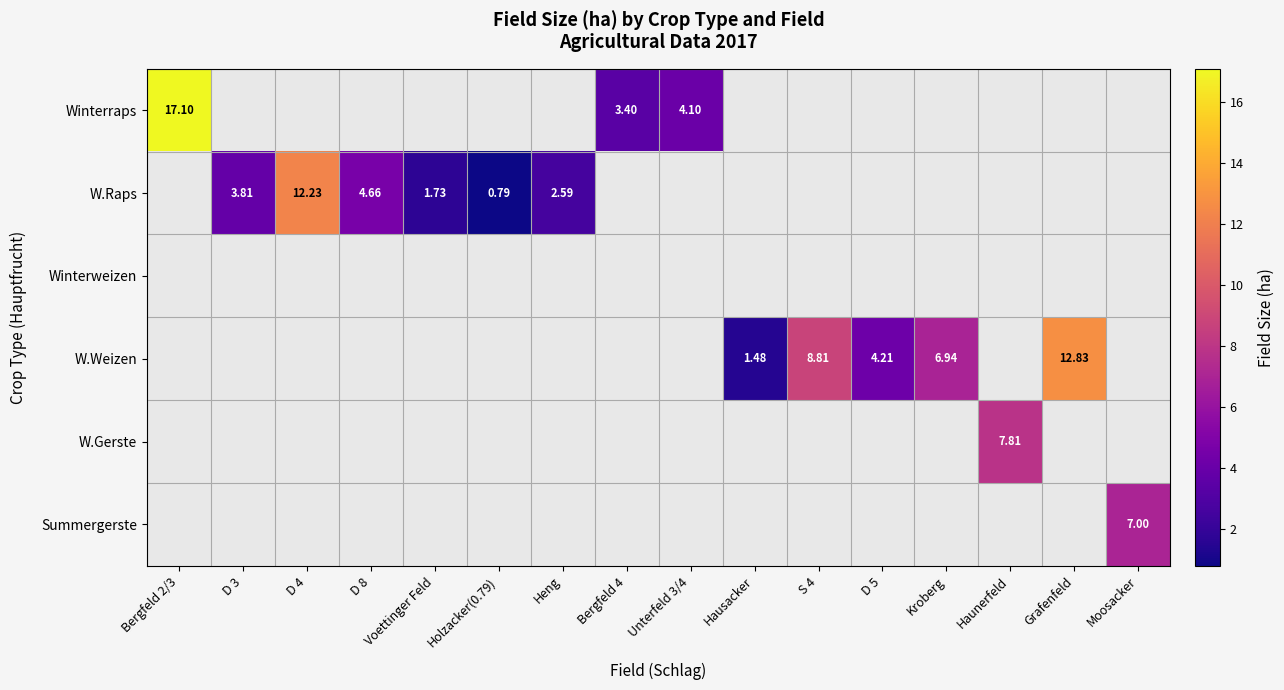

How many categories are shown in the chart?

16